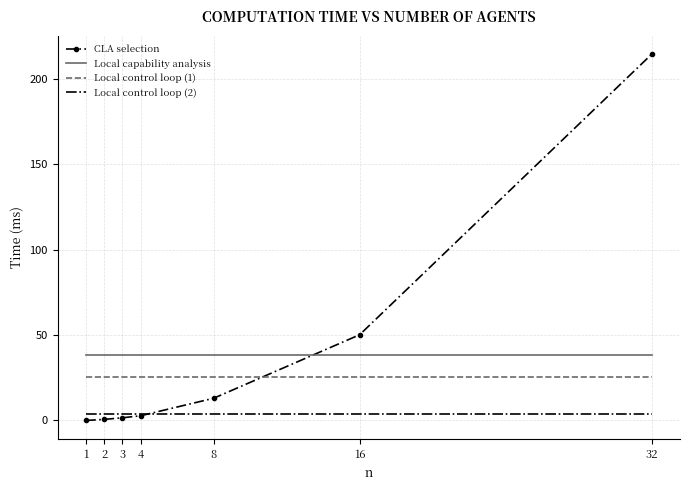

Is it true that Local control loop (1) equals 25.7 at 8?

True